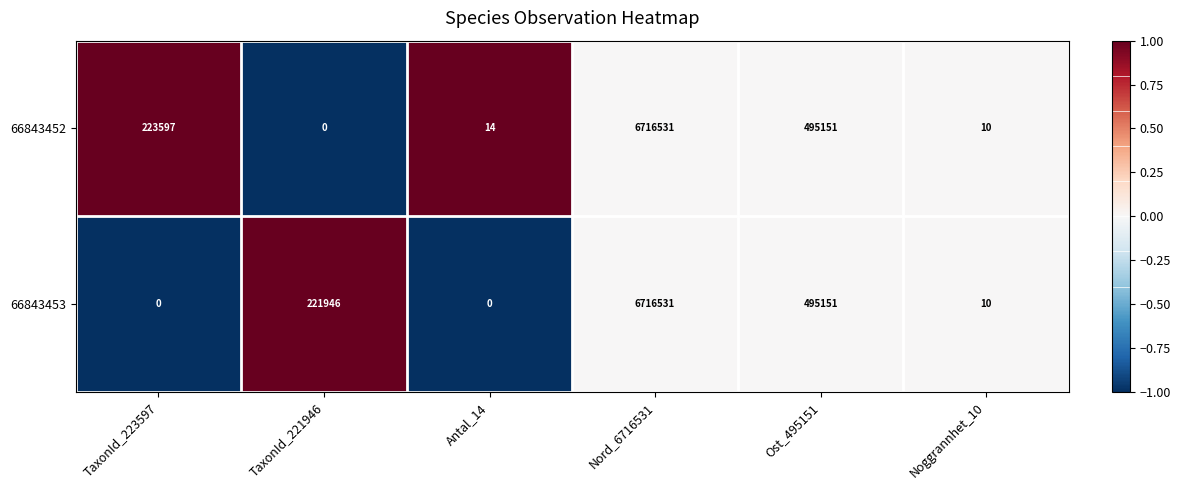

The 66843453 series shows 4206063 at Antal_14. True or false?

False